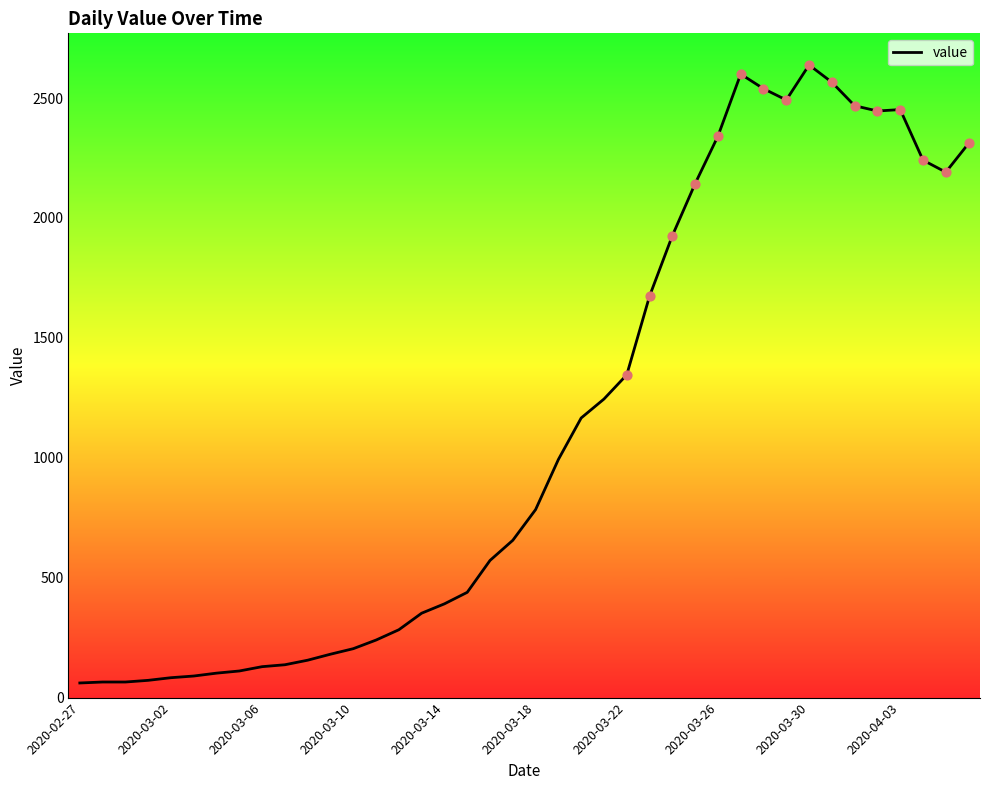

What is the difference between the maximum and minimum values?

2577